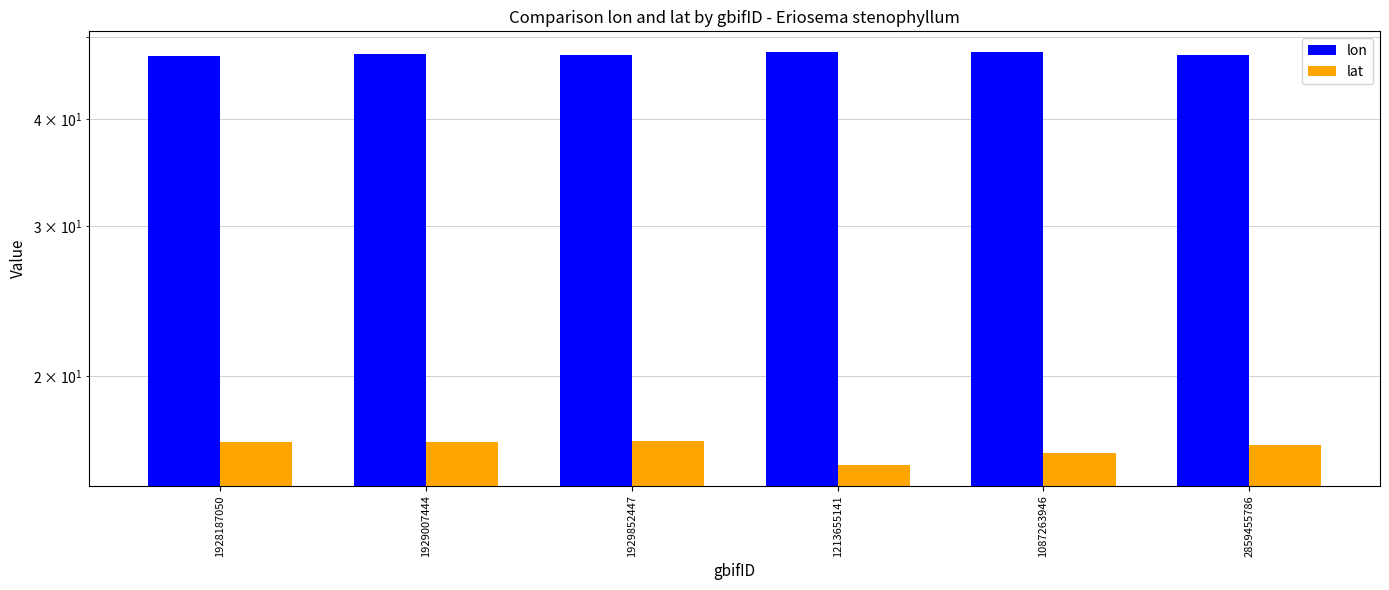

What is the approximate value of lon at 1087263946?

48.0